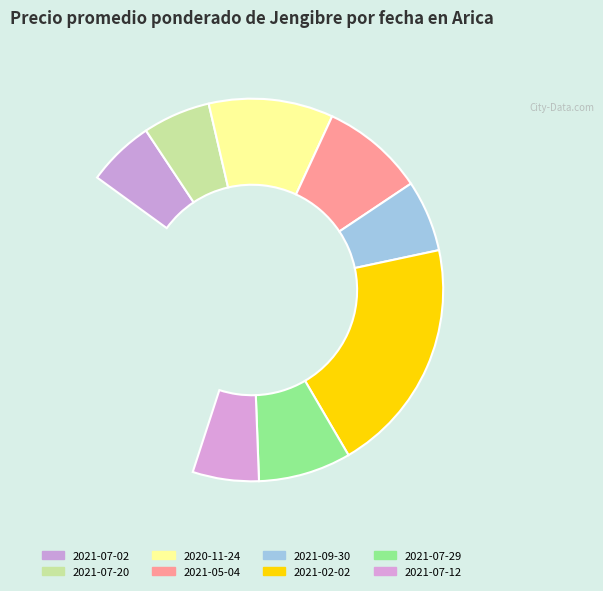

Count the number of slices in the pie.

8